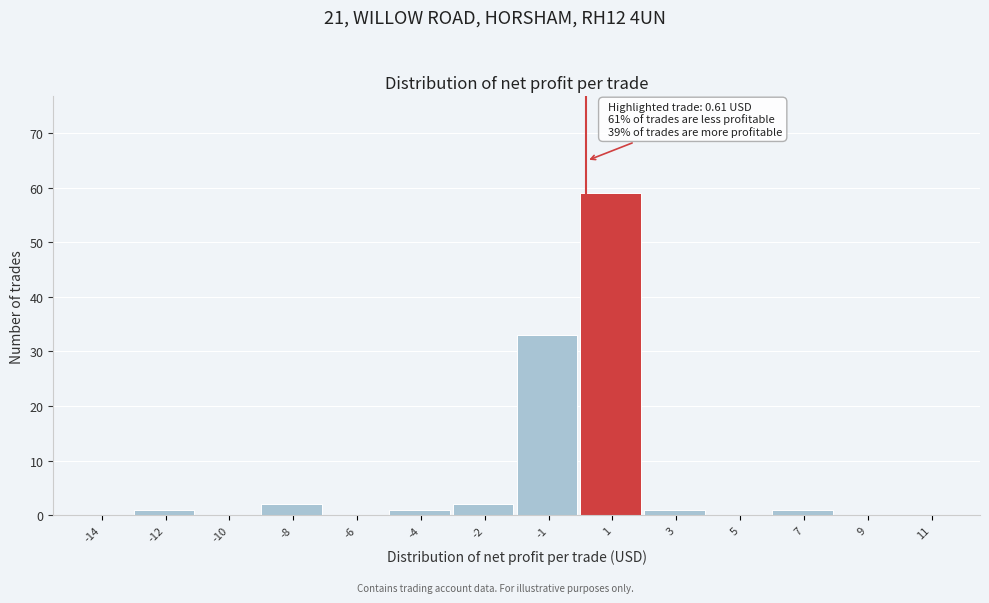

Reading left to right, what are all the values shown in this chart?

-14=0	-12=1	-10=0	-8=2	-6=0	-4=1	-2=2	-1=33	1=59	3=1	5=0	7=1	9=0	11=0